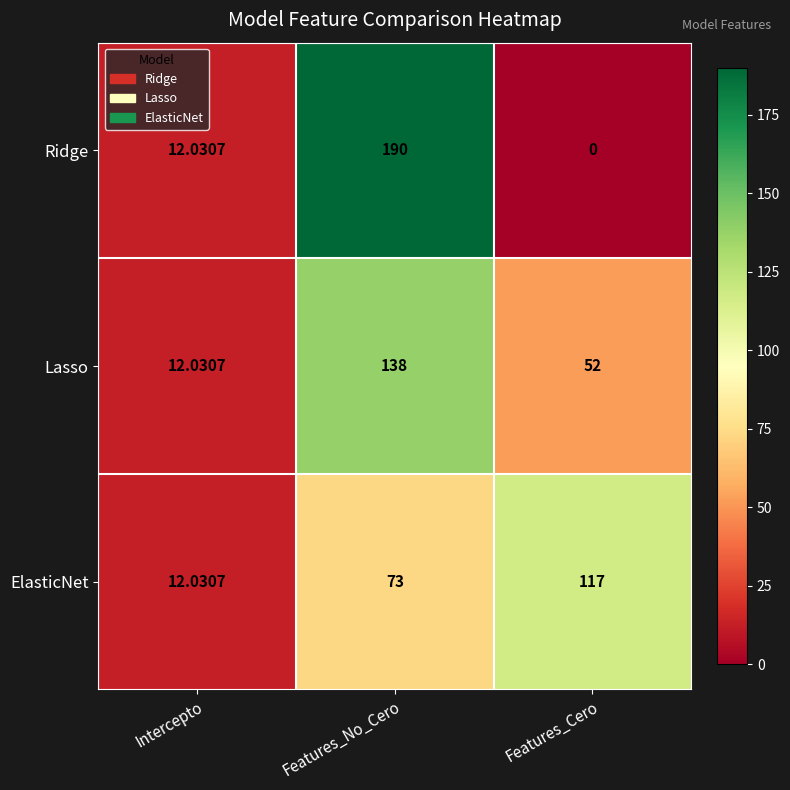

Where does the Lasso series first go above 52?

Features_No_Cero